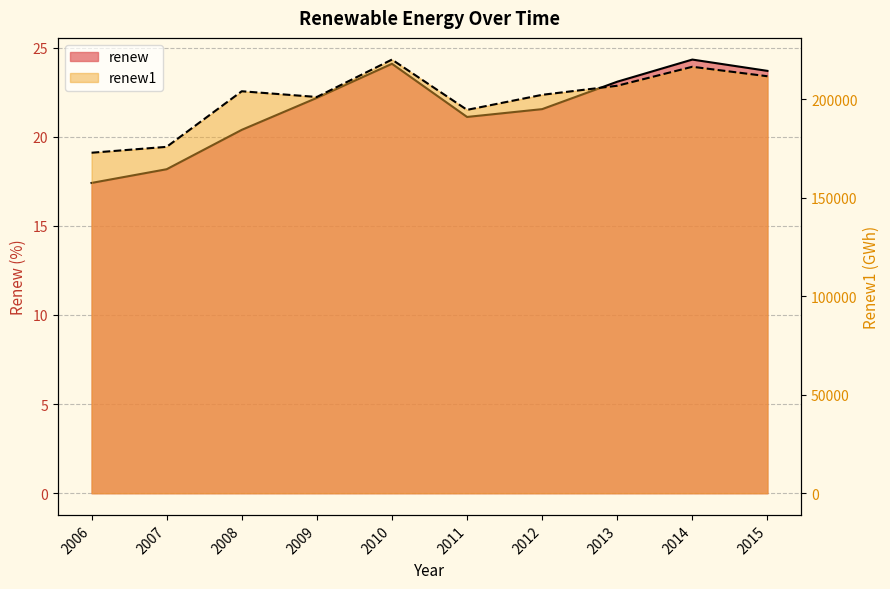

What is the maximum value shown in the chart?

220239.0